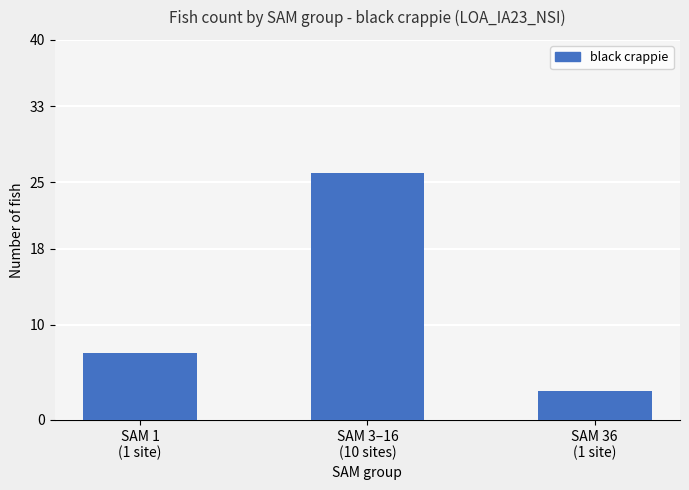

What is the smallest value displayed?

3